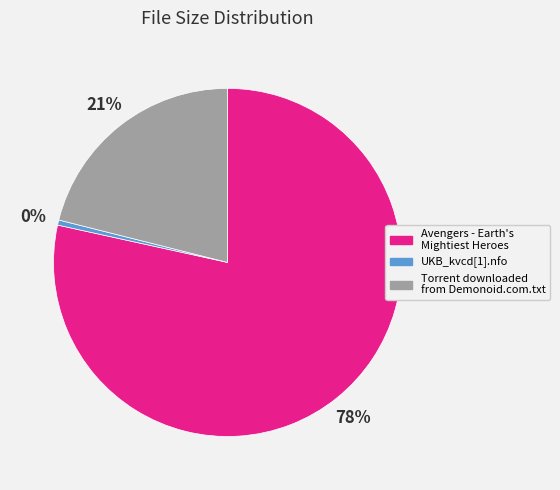

How many slices are in this pie chart?

3